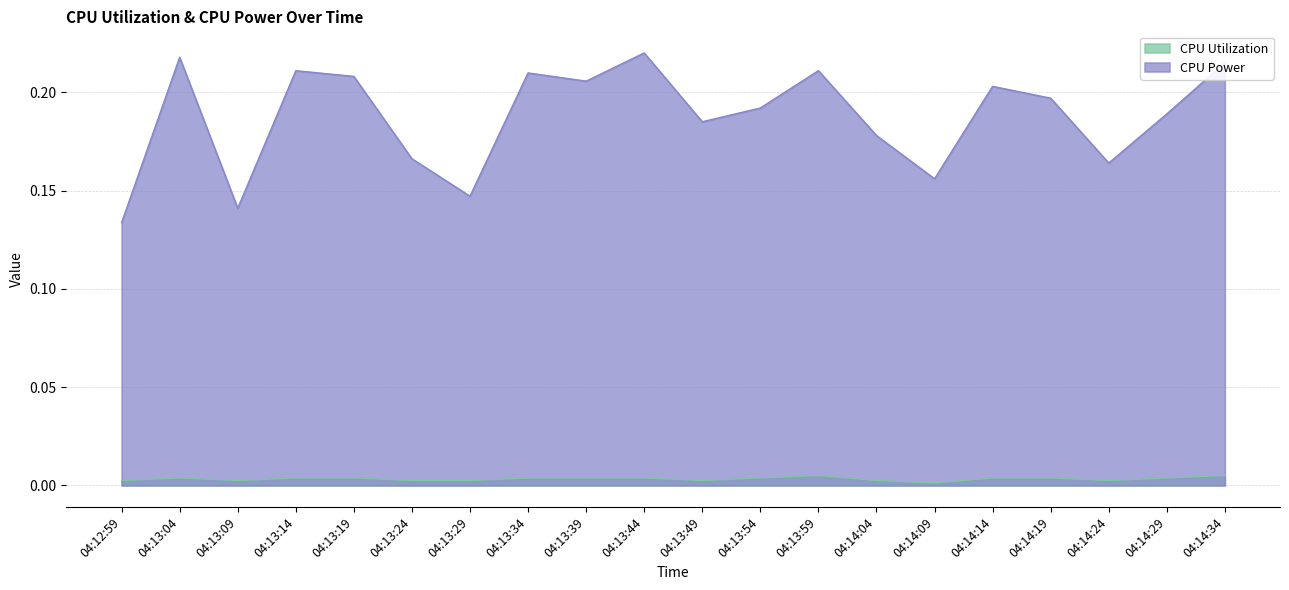

How many series are shown in this chart?

2